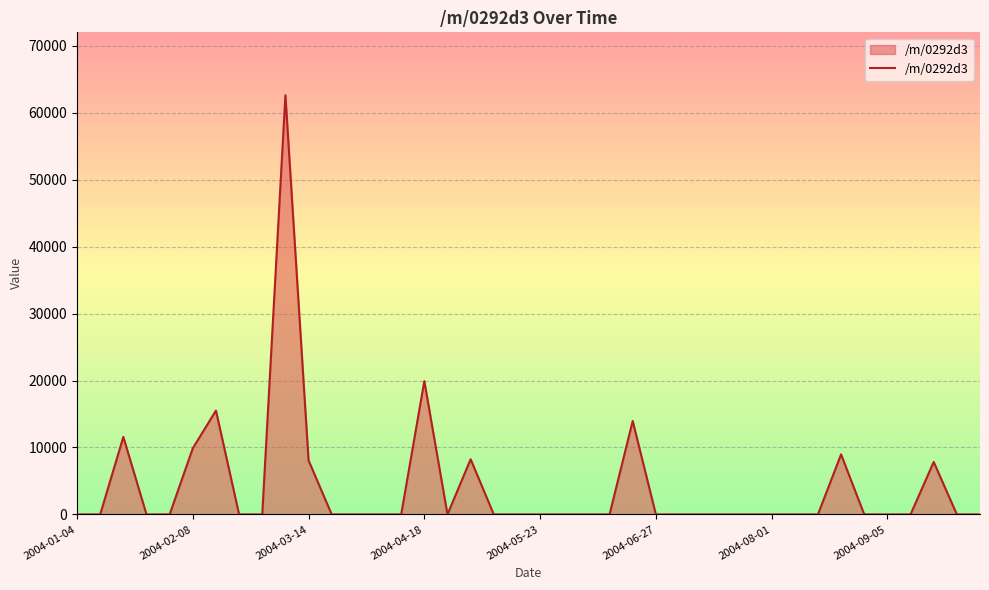

What is the difference between the maximum and minimum values?

62624.7